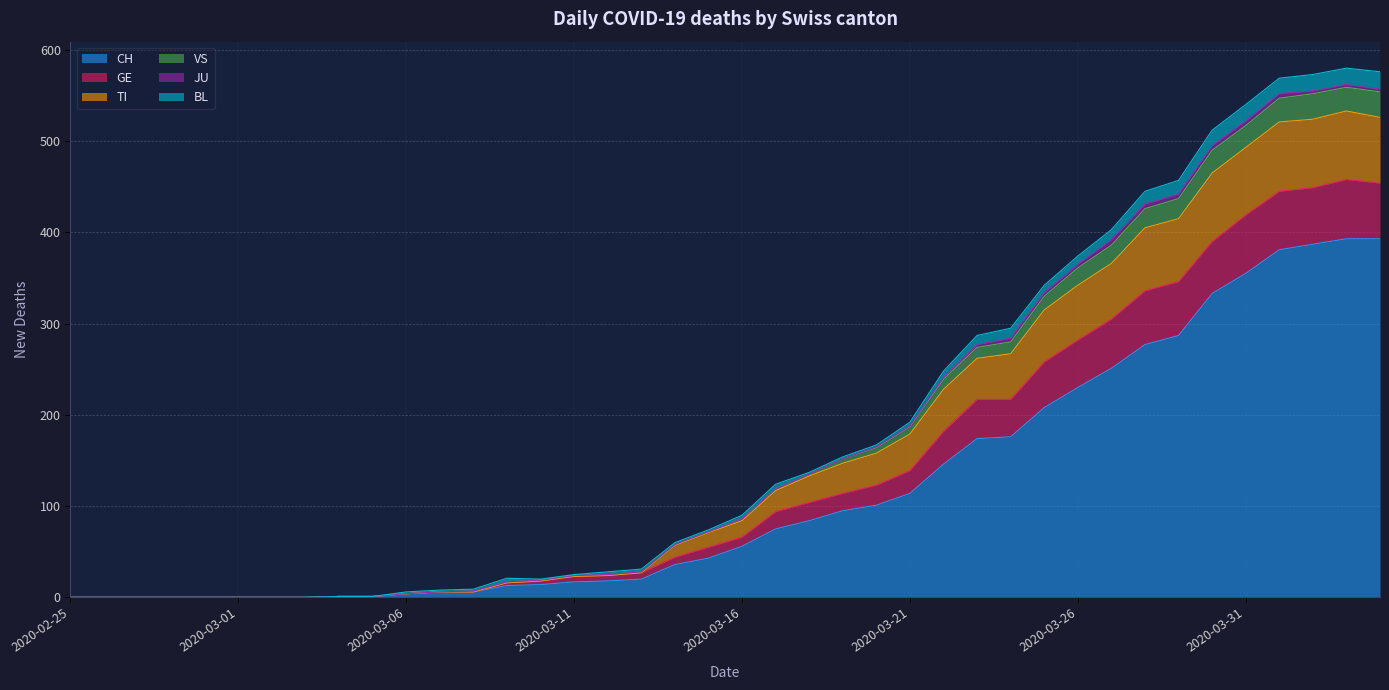

Is the value of TI at 2020-03-10 greater than the value of GE at 2020-03-13?

No